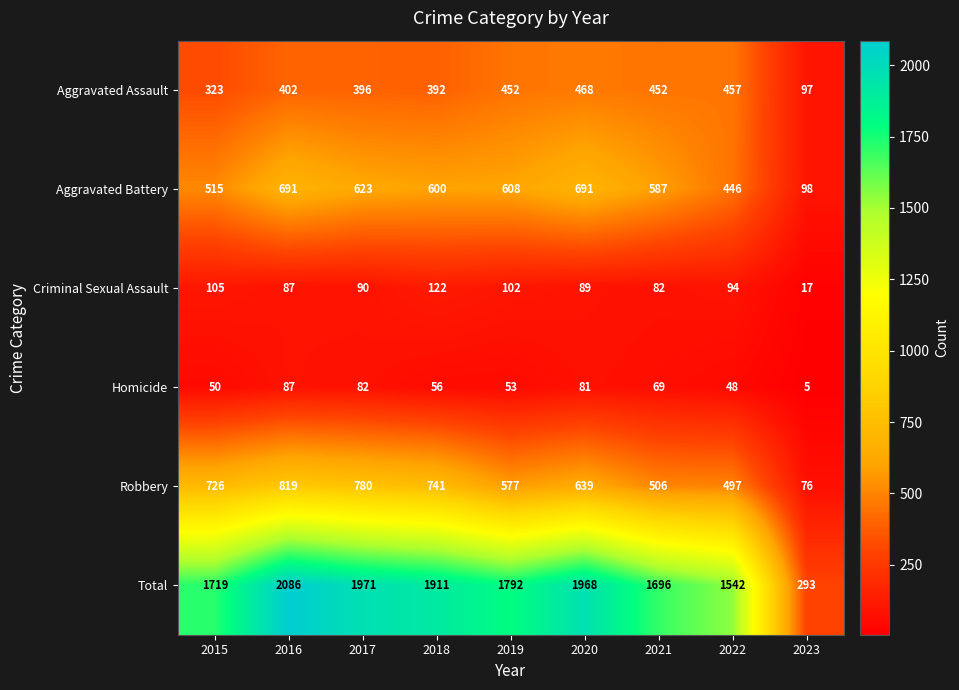

Which series has the largest total across all categories?

Total